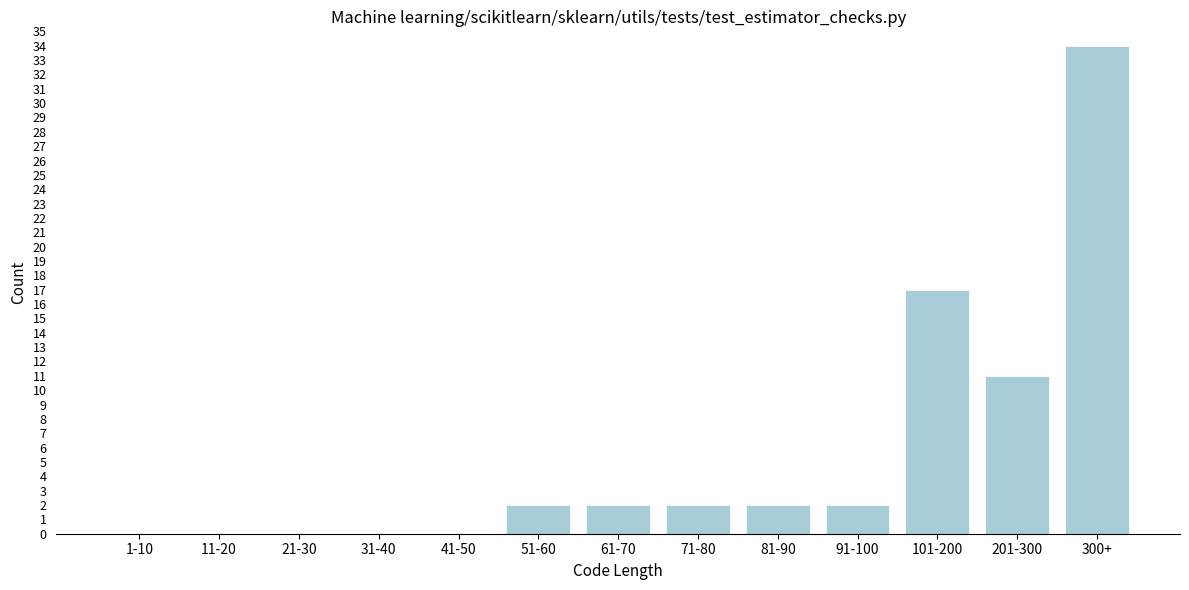

Reading left to right, what are all the values shown in this chart?

1-10=0	11-20=0	21-30=0	31-40=0	41-50=0	51-60=2	61-70=2	71-80=2	81-90=2	91-100=2	101-200=17	201-300=11	300+=34